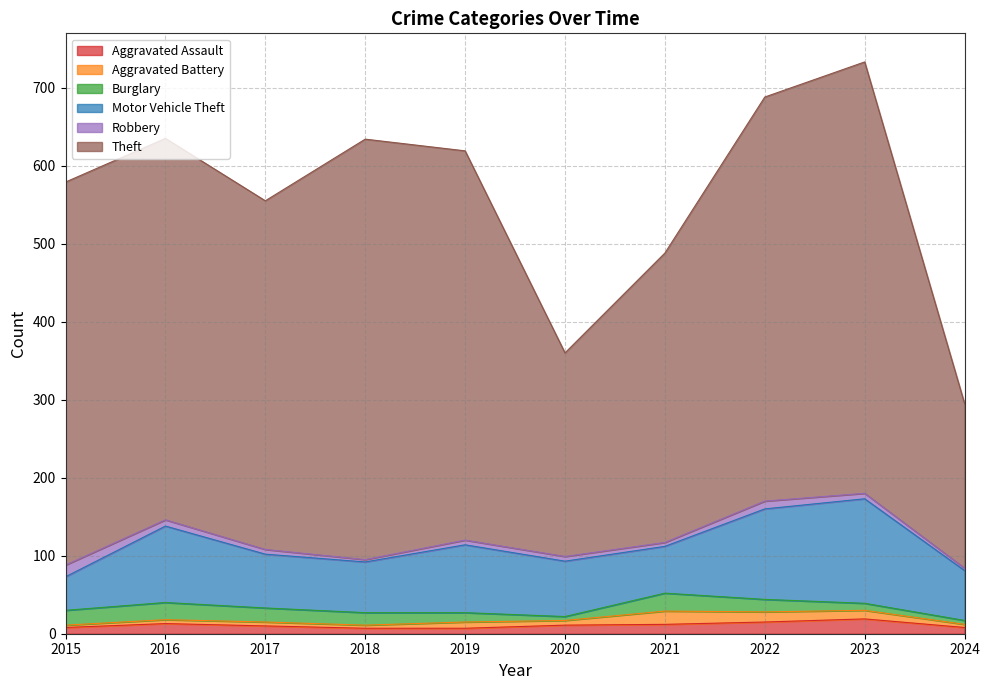

True or false: Motor Vehicle Theft has a value of 136 at 2019.

False